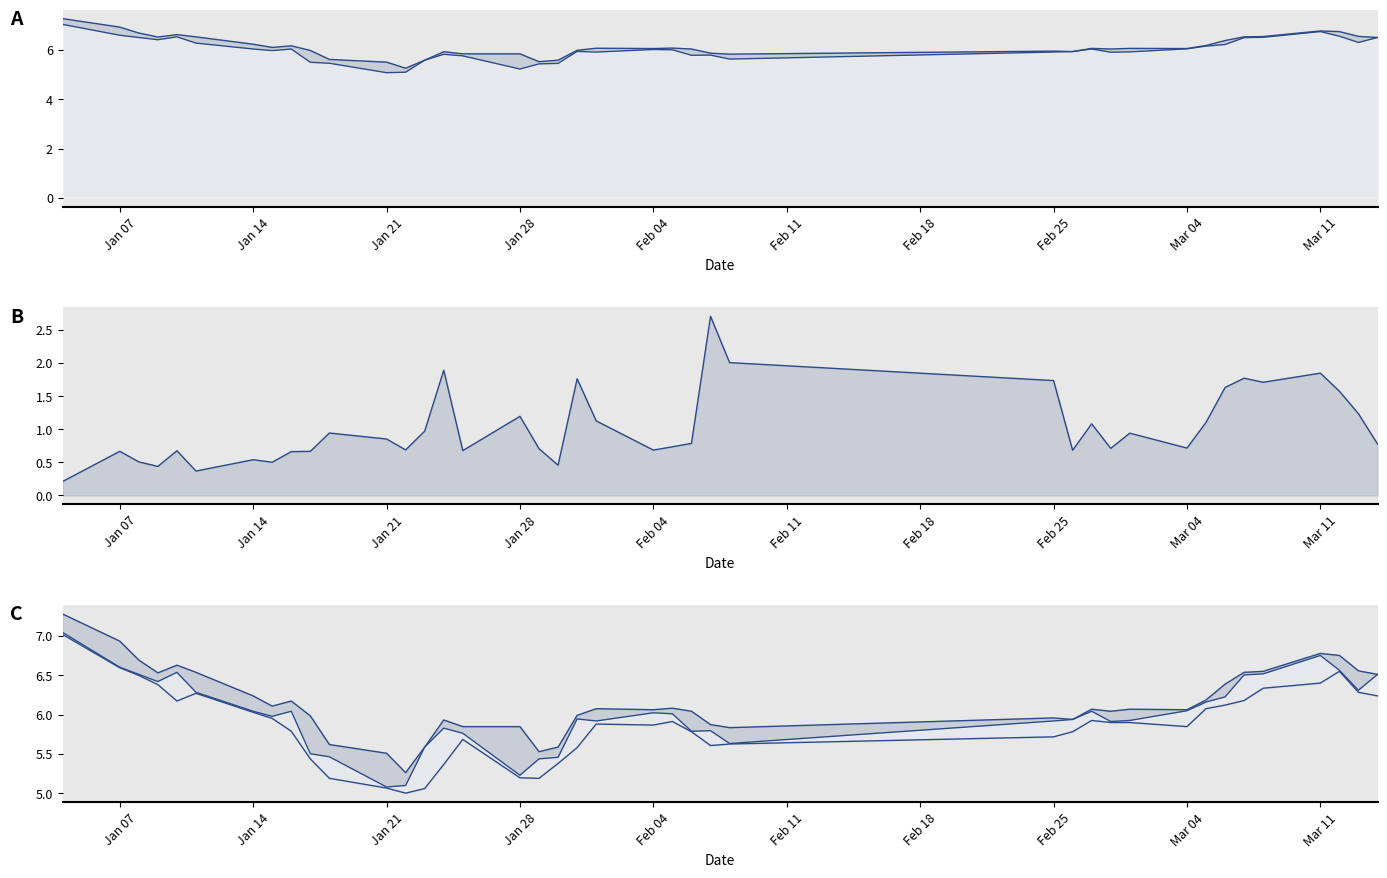

True or false: low and close intersect in this chart.

False